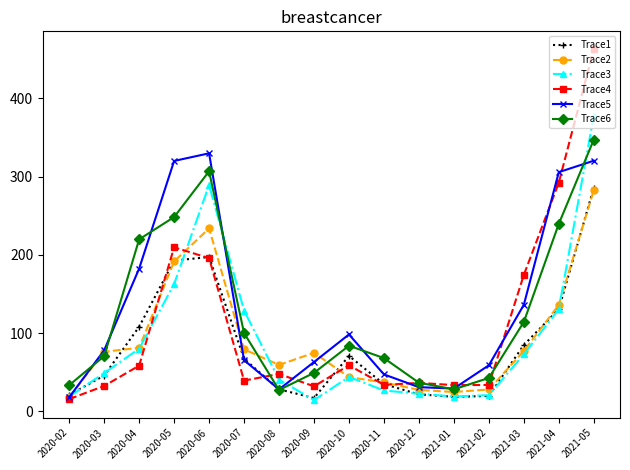

Count the number of categories in the chart.

16